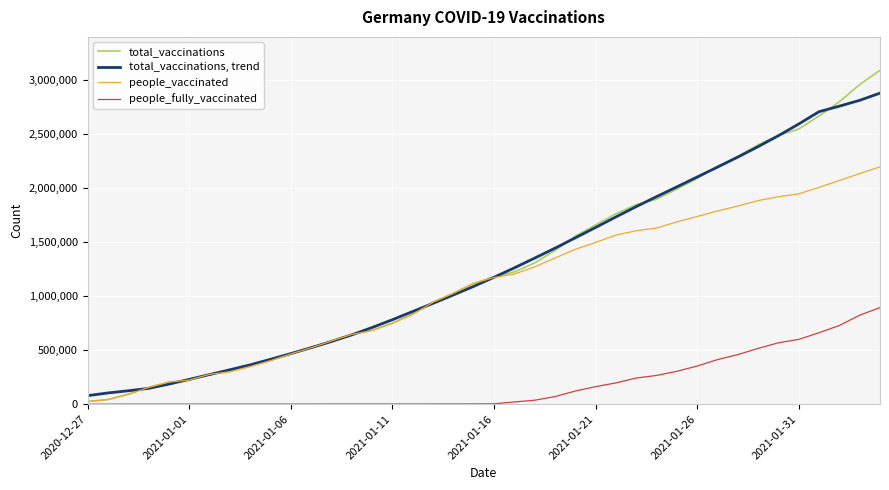

What is the minimum value for total_vaccinations, trend?

78640.0